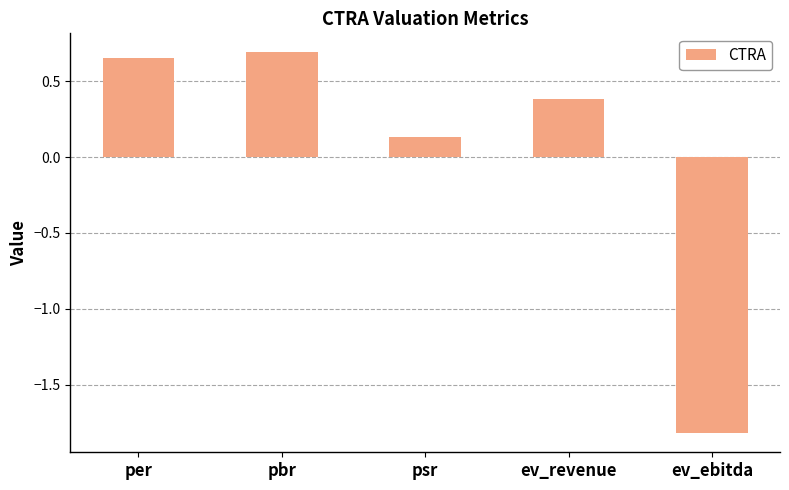

How many values are above zero?

4